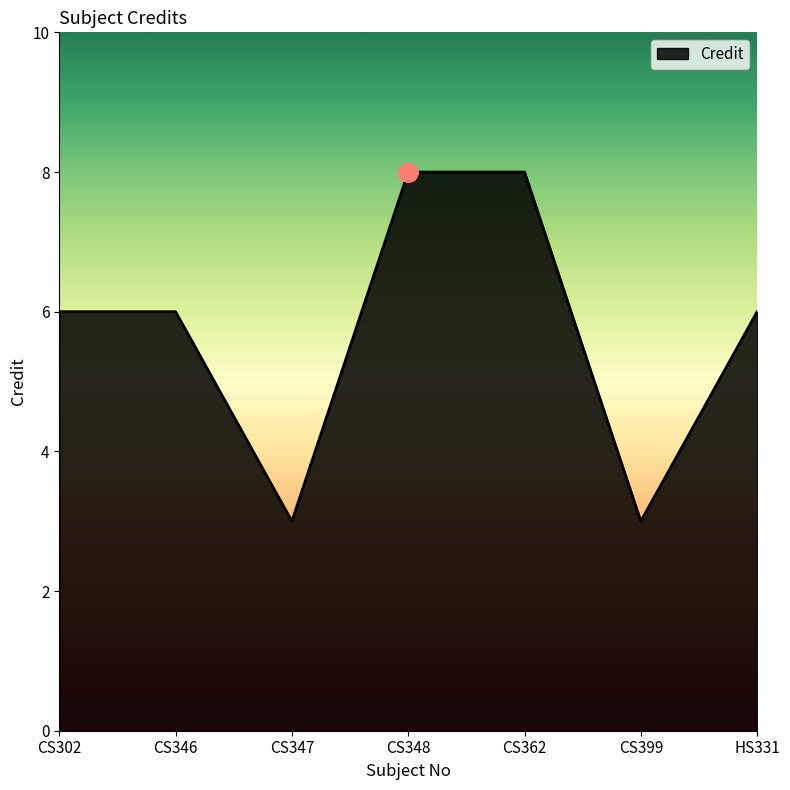

What is the ratio of the value at HS331 to the value at CS347?

2.0